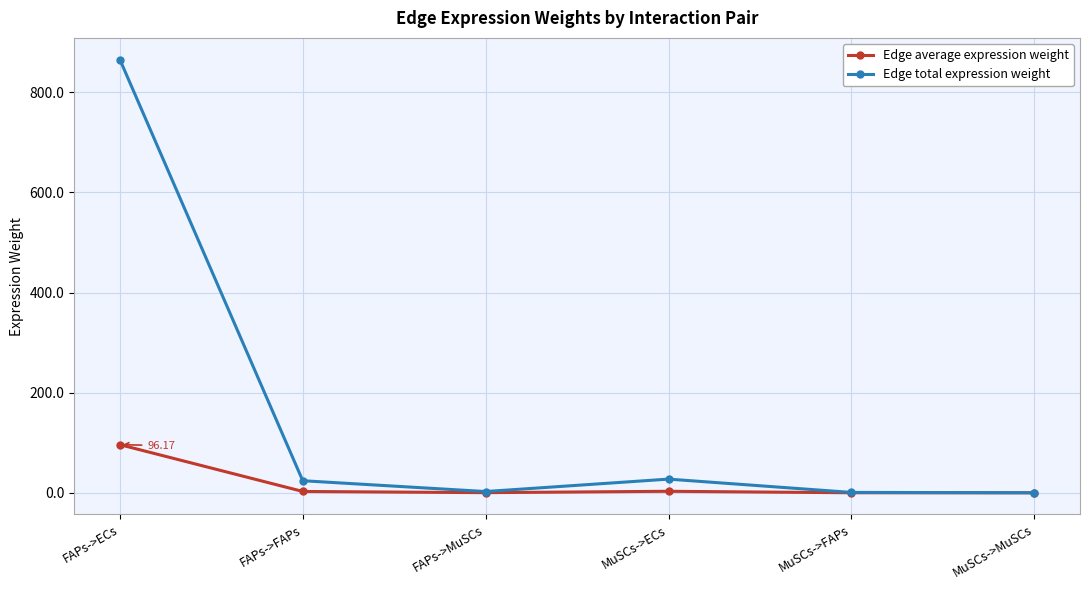

What is the sum of all Edge average expression weight values?

102.3